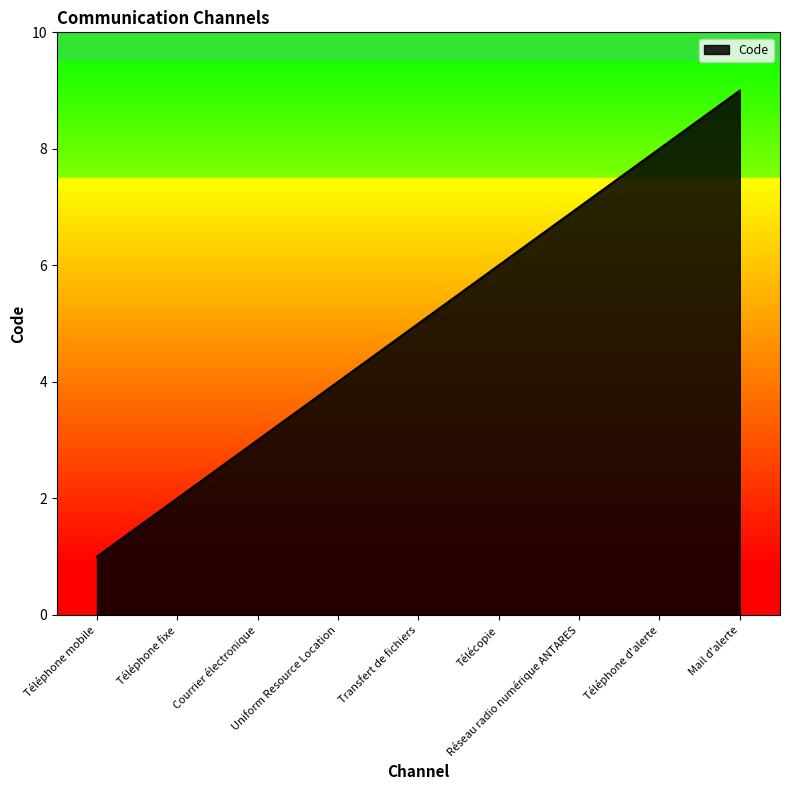

What is the difference between the maximum and minimum values?

8